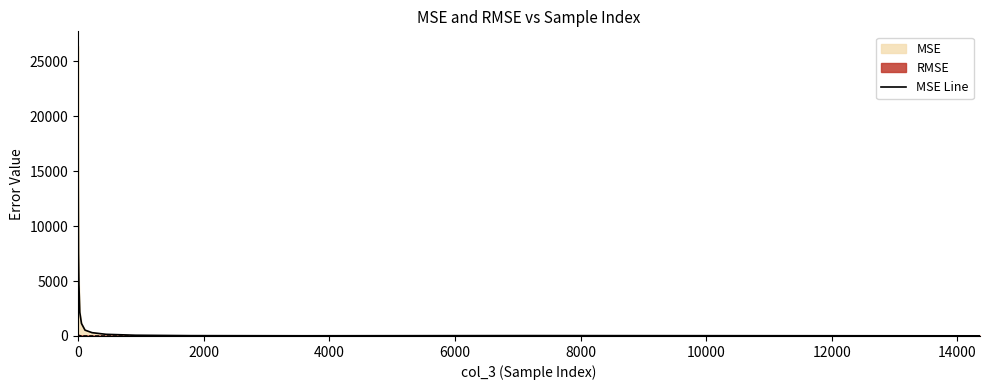

Which series has the largest total across all categories?

MSE Line